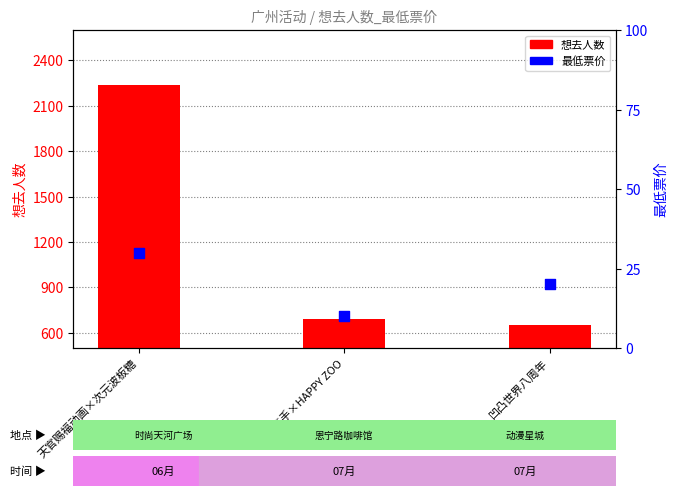

Which series has the largest total across all categories?

想去人数